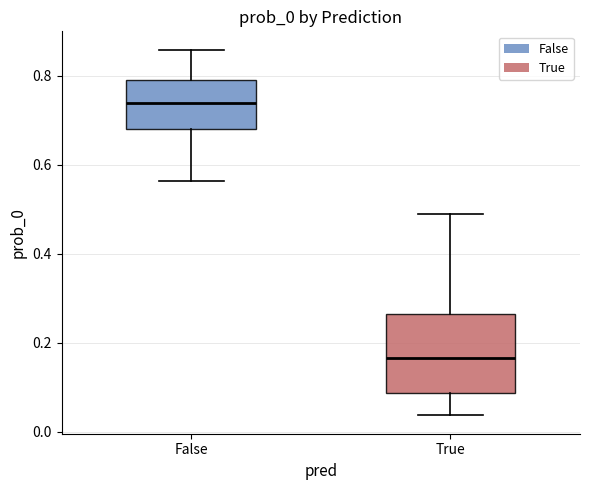

Which box has the highest median line?

False